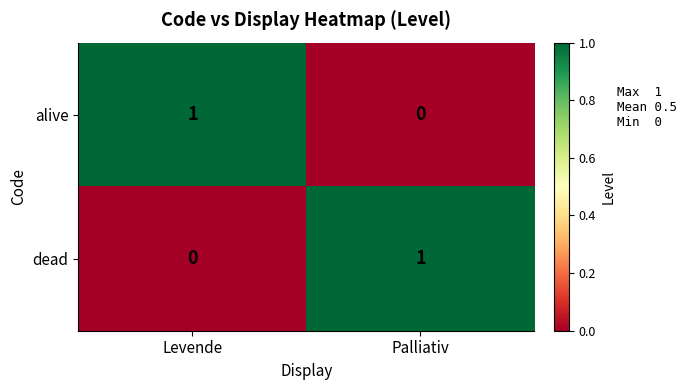

Rank the series at Levende from lowest to highest value.

dead, alive